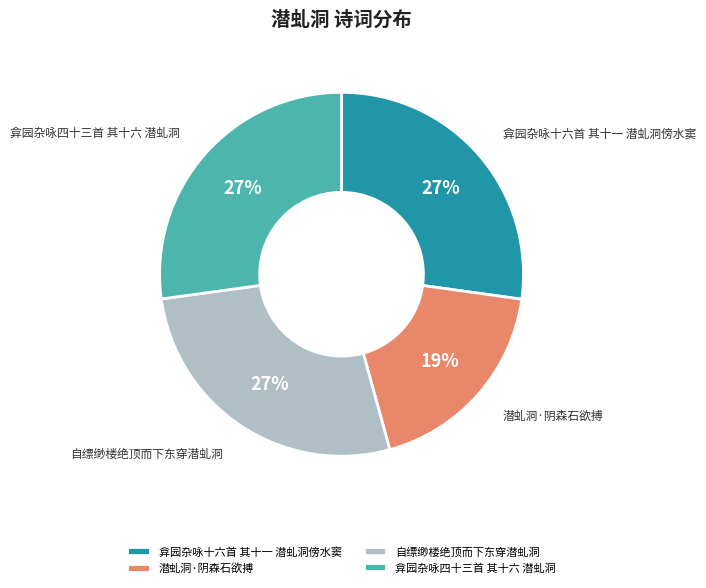

How many slices are in this pie chart?

4